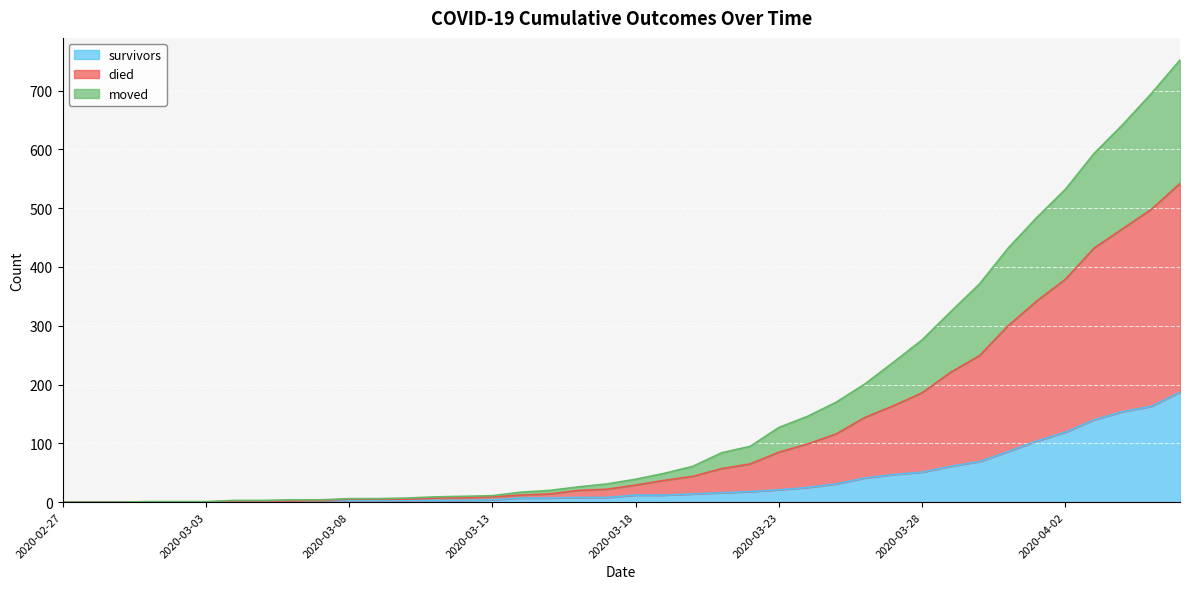

What is the highest value of the survivors series?

187